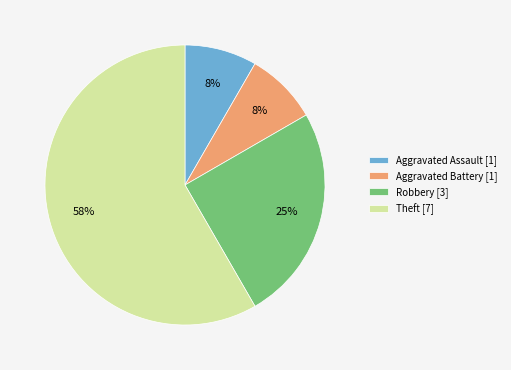

Count the number of slices in the pie.

4